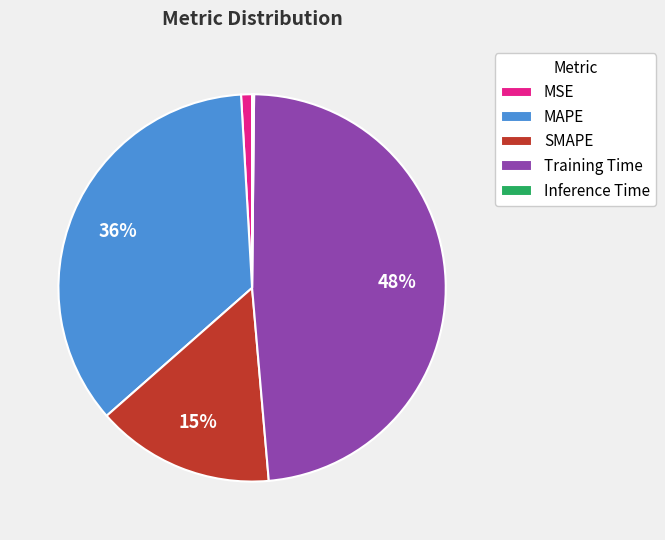

The SMAPE slice represents 15% of the pie. True or false?

True